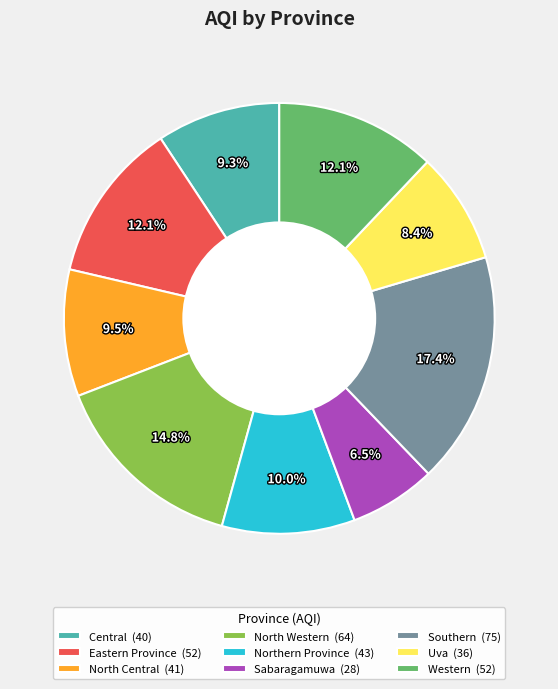

To the nearest percent, what percentage of the pie is Northern Province?

10%